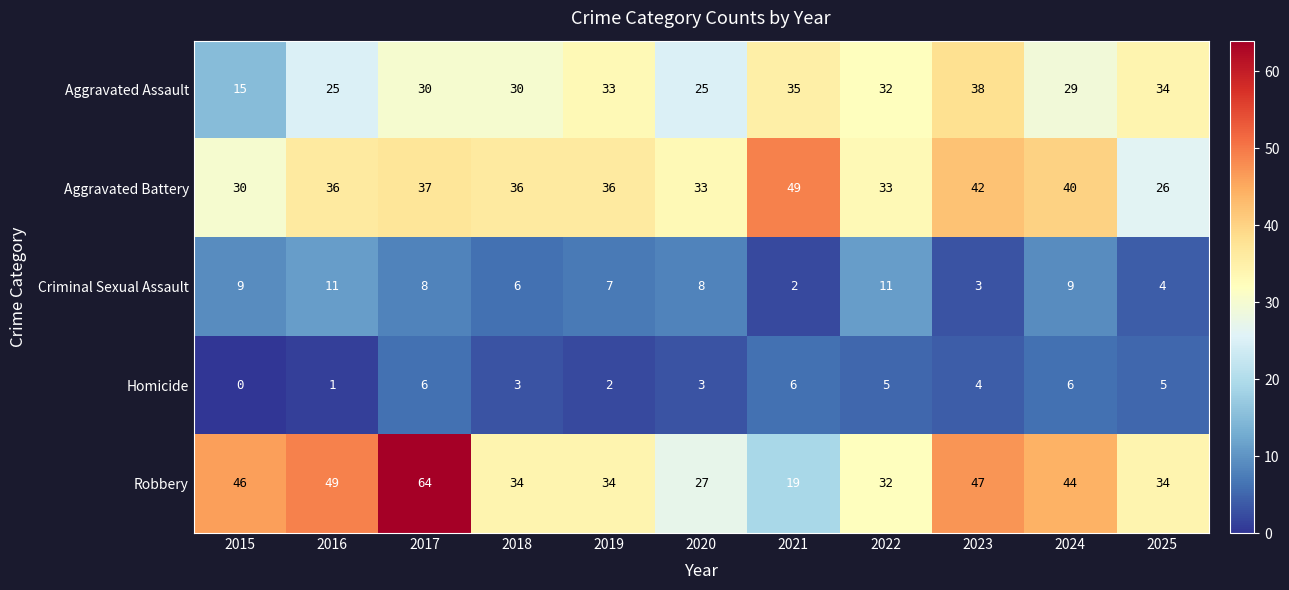

What is the difference between the maximum and minimum values in the Criminal Sexual Assault series?

9